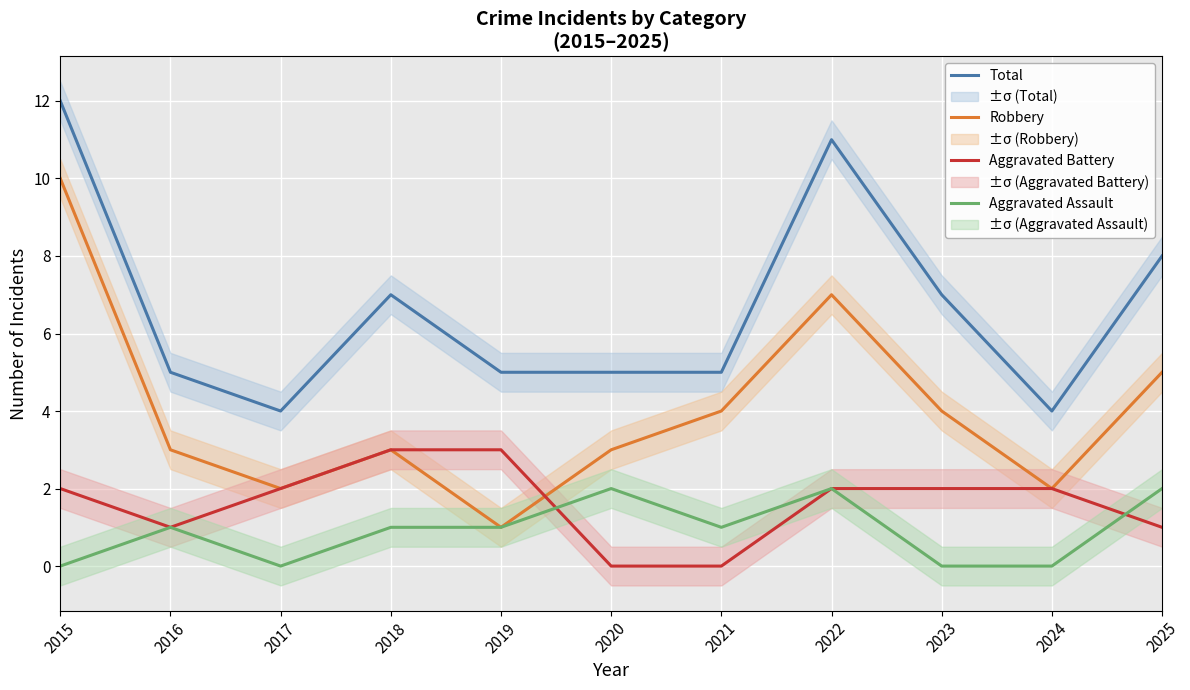

Reading left to right, extract all data points from this chart.

Total: 12	5	4	7	5	5	5	11	7	4	8
Robbery: 10	3	2	3	1	3	4	7	4	2	5
Aggravated Battery: 2	1	2	3	3	0	0	2	2	2	1
Aggravated Assault: 0	1	0	1	1	2	1	2	0	0	2